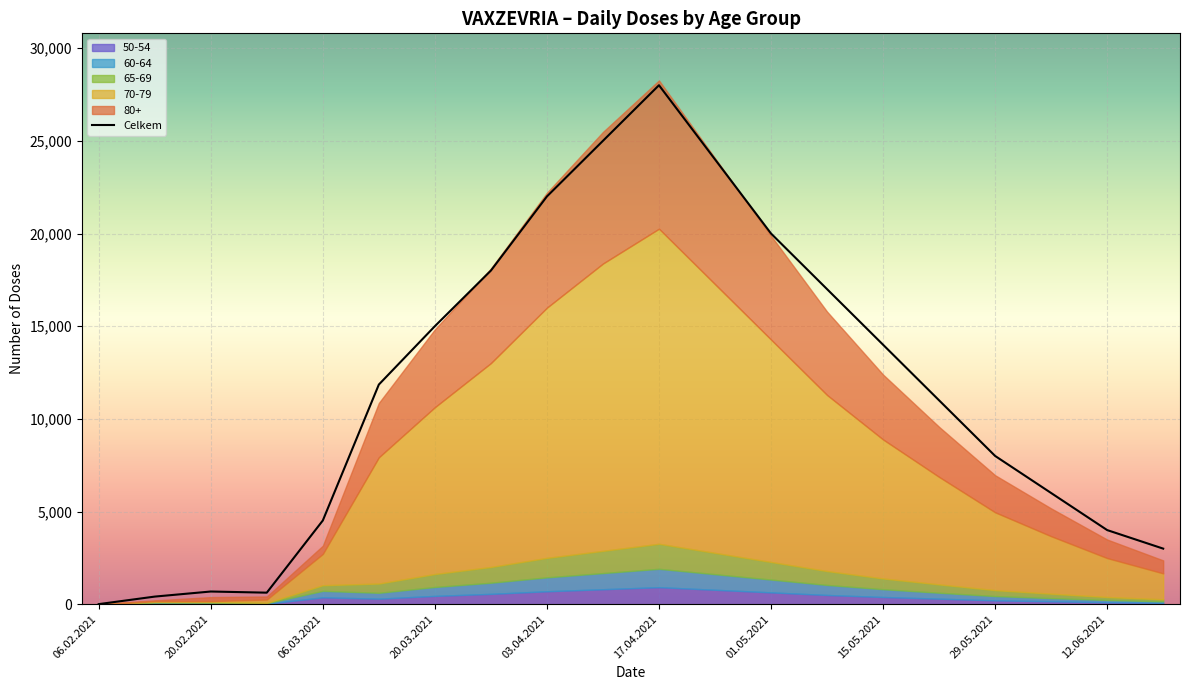

What is the maximum value for Celkem?

28000